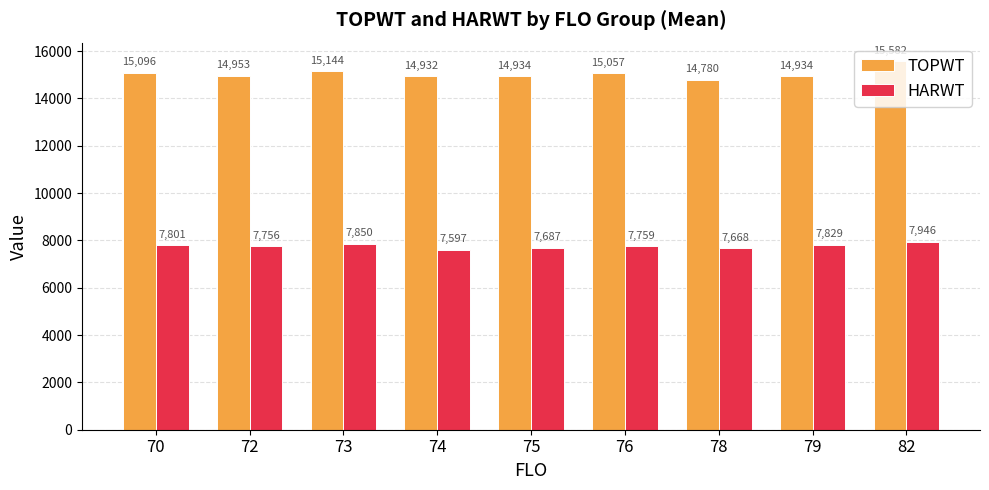

How many series are shown in this chart?

2